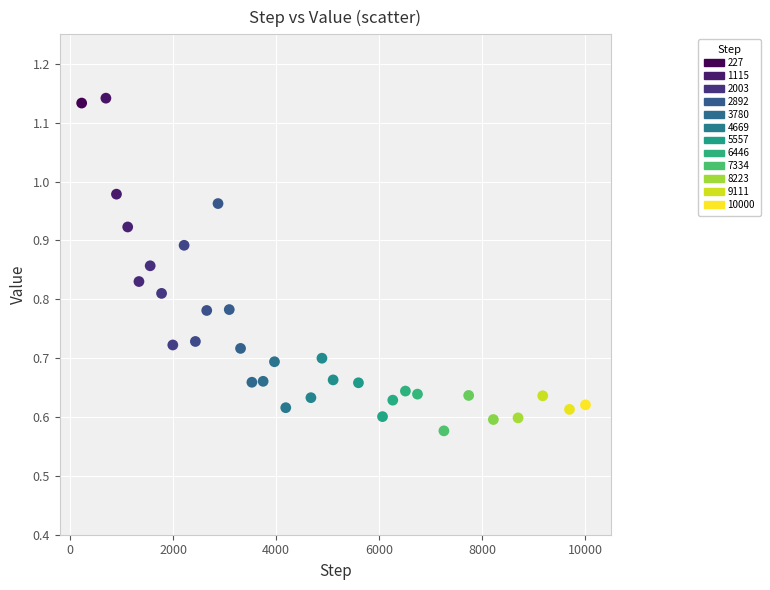

What is the range of X values (max minus min)?

9773.0